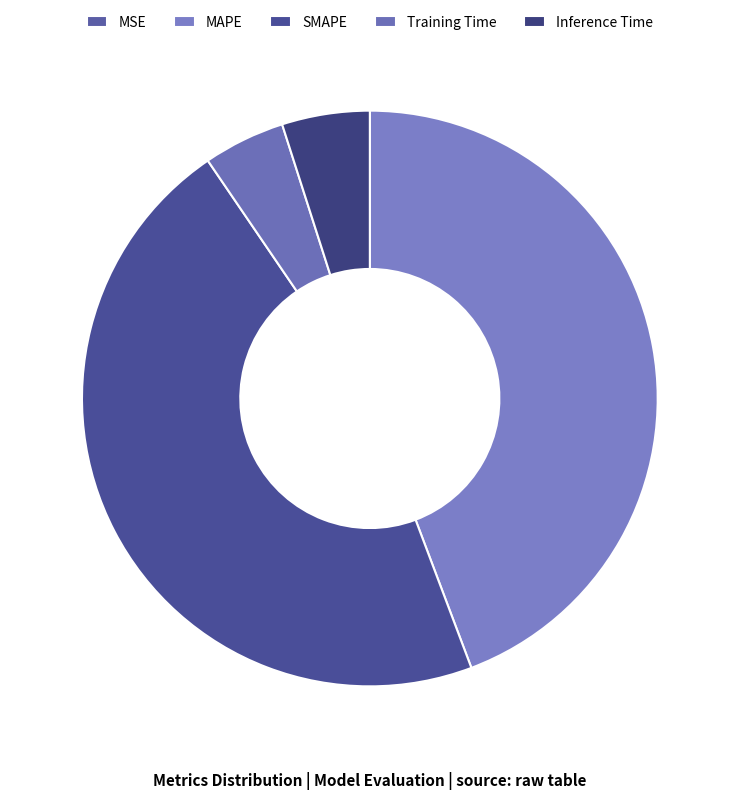

How many segments does this pie chart have?

5